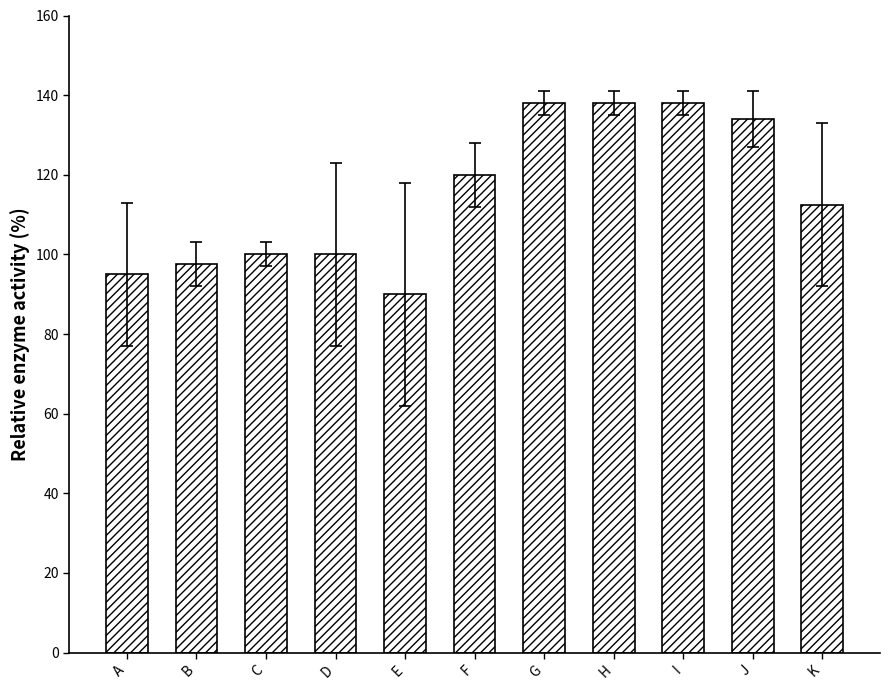

What is the greatest value displayed?

138.0